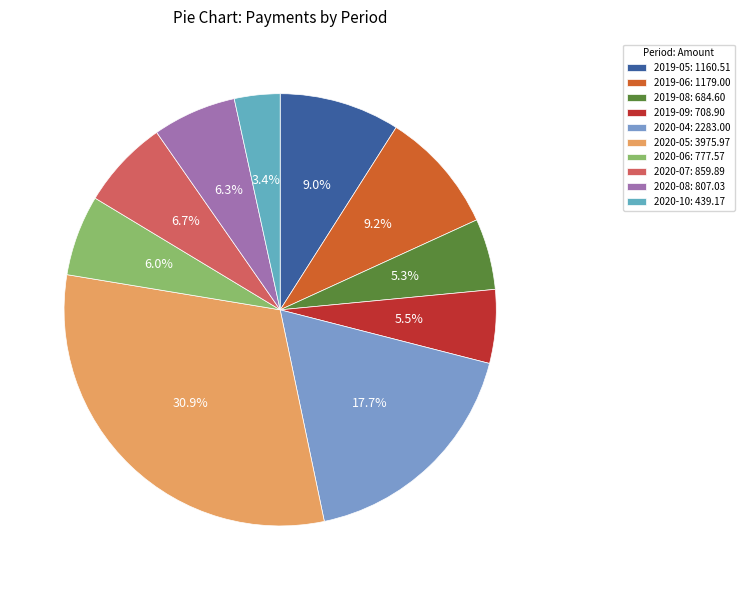

How many segments does this pie chart have?

10